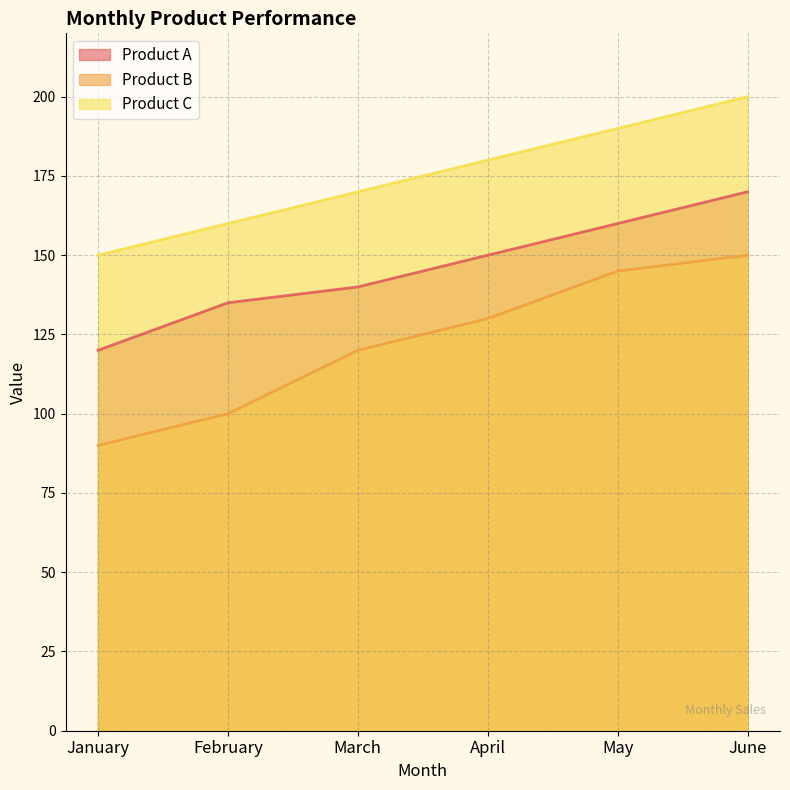

What are all the series names shown in the legend?

Product A, Product B, Product C